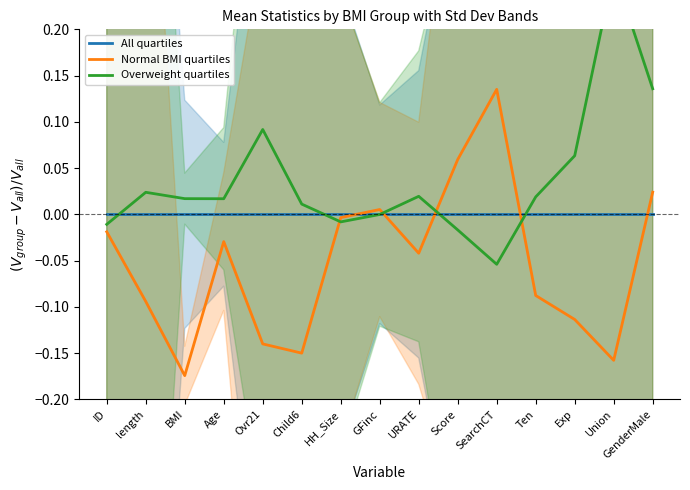

List the labels in order of Normal BMI quartiles value, largest first.

SearchCT, Score, GenderMale, GFinc, HH_Size, ID, Age, URATE, Ten, length, Exp, Ovr21, Child6, Union, BMI